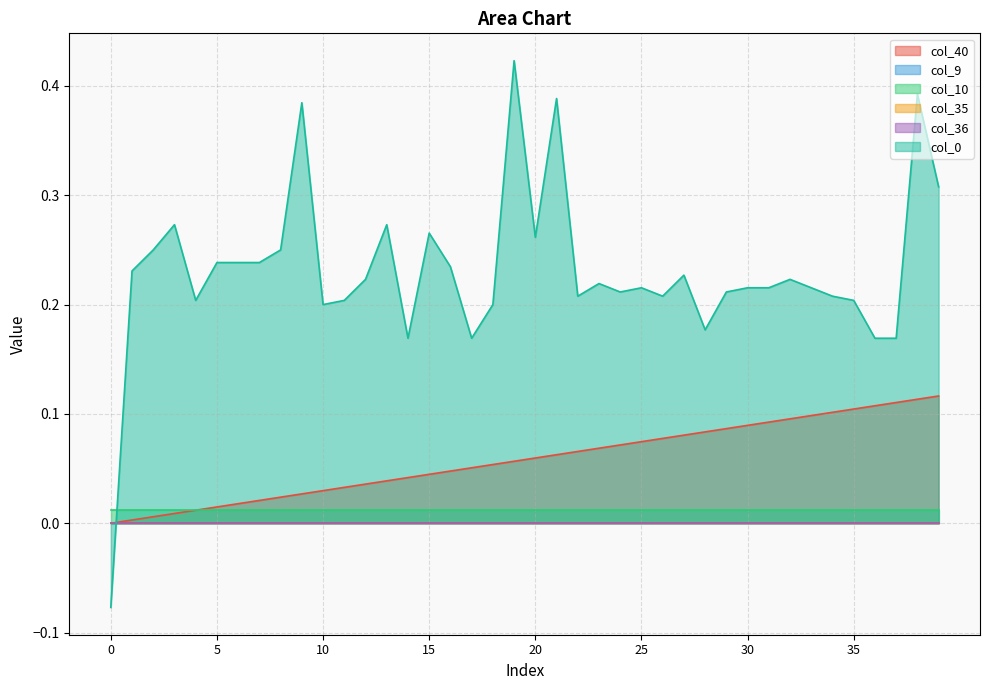

Does the chart have visible grid lines?

Yes